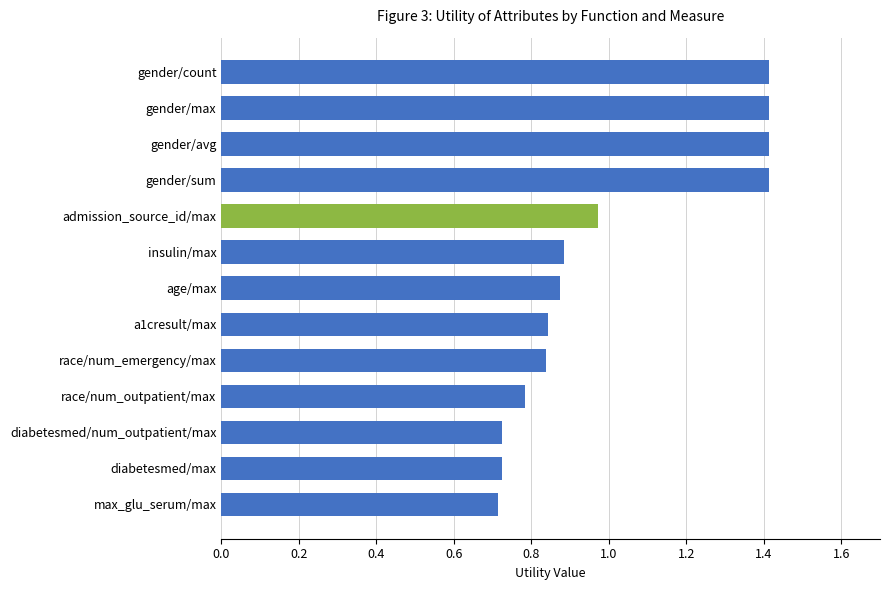

What is the greatest value displayed?

1.4